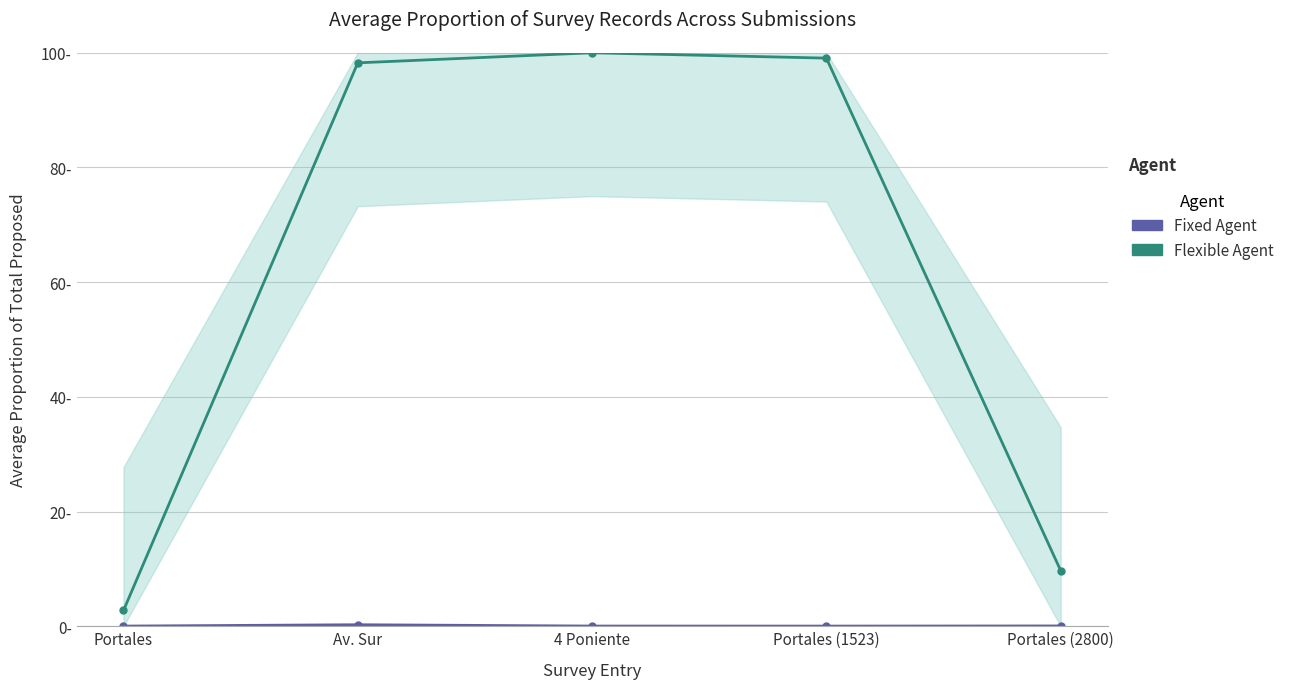

At how many categories does at least one series exceed 14?

3